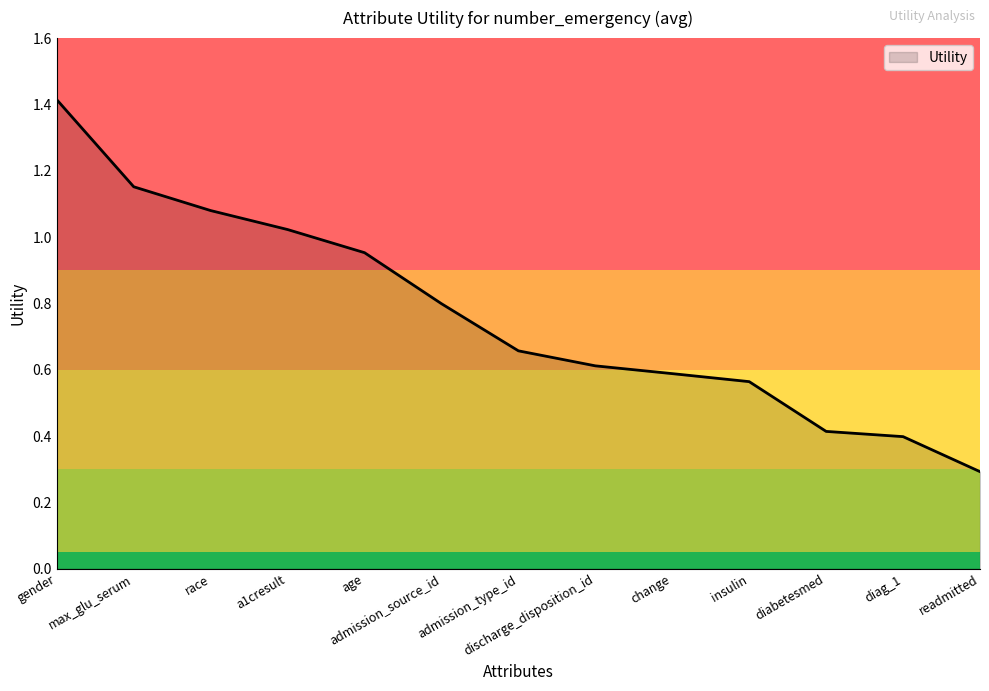

Is it true that the value at diabetesmed is 0.6?

False